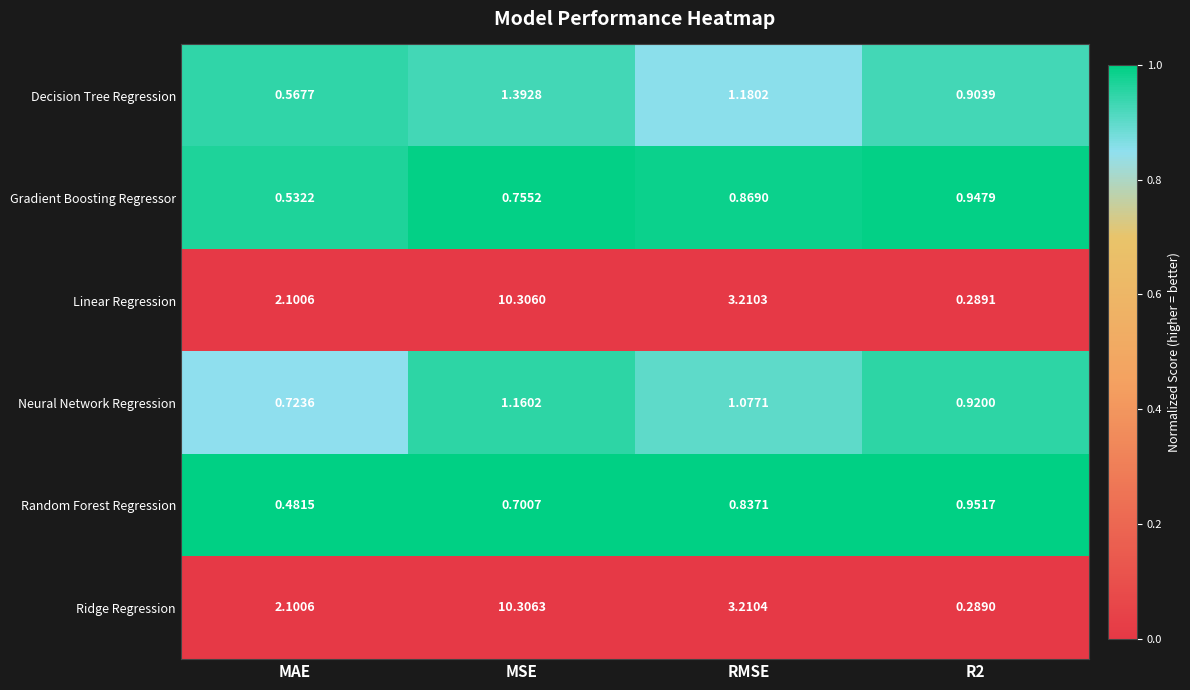

Rank the series by their maximum value, from highest to lowest.

Ridge Regression, Linear Regression, Decision Tree Regression, Neural Network Regression, Random Forest Regression, Gradient Boosting Regressor